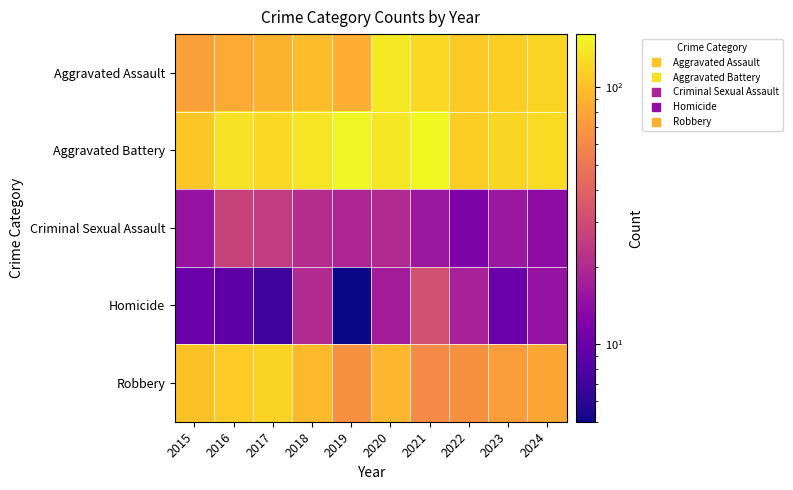

Reading left to right, what are all the values shown in this chart?

Aggravated Assault: 2015=76	2016=83	2017=89	2018=98	2019=87	2020=142	2021=125	2022=109	2023=114	2024=121
Aggravated Battery: 2015=106	2016=134	2017=126	2018=137	2019=155	2020=140	2021=161	2022=114	2023=122	2024=127
Criminal Sexual Assault: 2015=15	2016=27	2017=25	2018=21	2019=19	2020=20	2021=16	2022=12	2023=16	2024=14
Homicide: 2015=10	2016=9	2017=7	2018=20	2019=5	2020=17	2021=32	2022=18	2023=10	2024=15
Robbery: 2015=102	2016=111	2017=119	2018=94	2019=65	2020=93	2021=61	2022=65	2023=74	2024=80